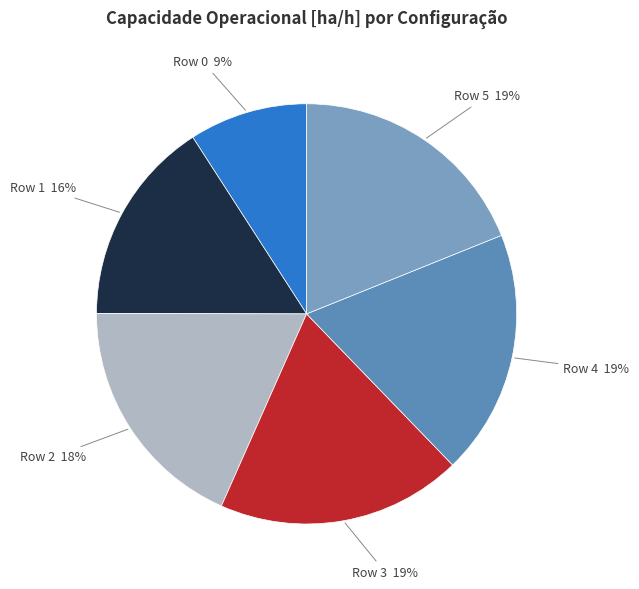

To the nearest percent, what is the combined percentage of Row 1 and Row 5?

35%